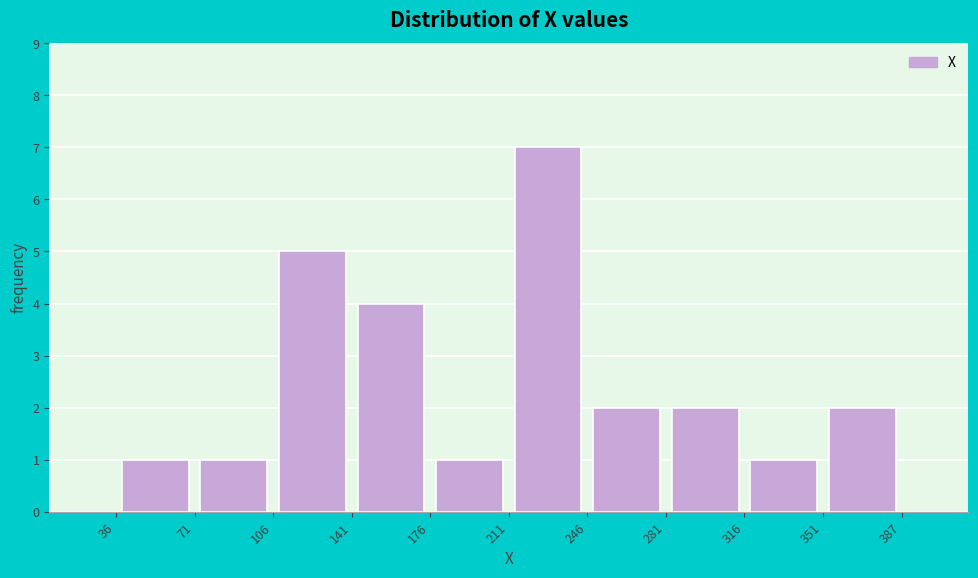

Reading left to right, transcribe this chart: for each bar, give the range it covers on the x-axis and its height. The values are not printed on the chart, so give them approximately, as read against the axis.

36 to 71: 1
71 to 106: 1
106 to 141: 5
141 to 176: 4
176 to 211: 1
211 to 246: 7
246 to 281: 2
281 to 316: 2
316 to 351: 1
351 to 387: 2